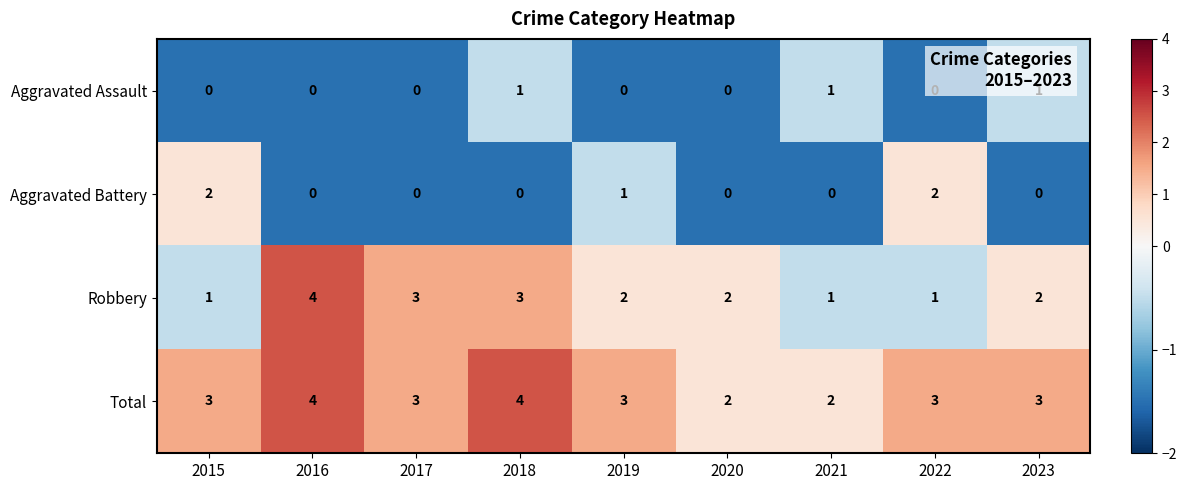

The value of Aggravated Assault at 2023 is 0. True or false?

False